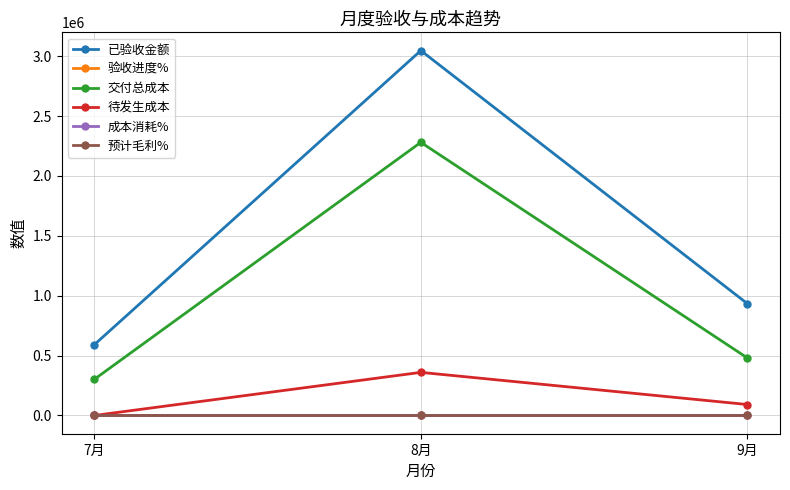

What is the label of the 3rd point from the right?

7月